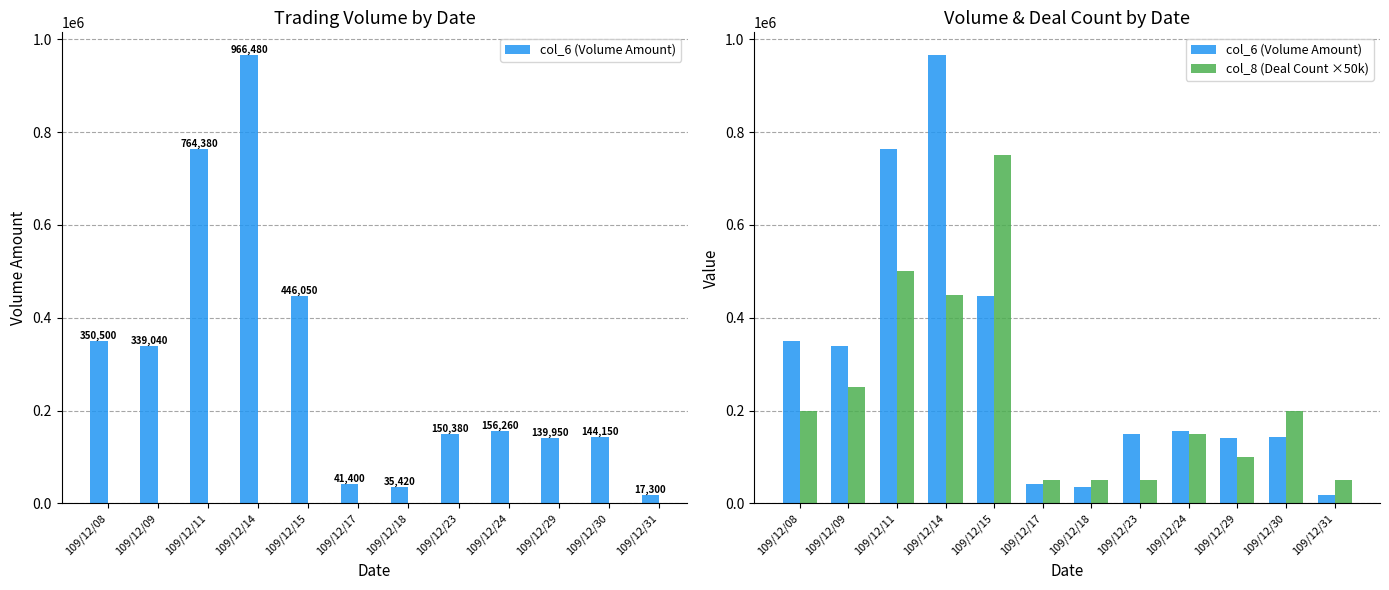

What is the difference between the highest and lowest values at 109/12/29?

39950